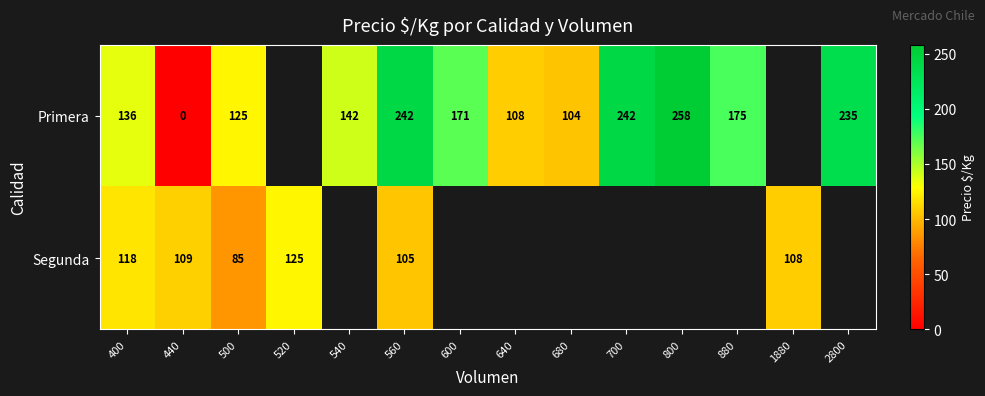

What is the difference between the Primera values at 440 and 600?

171